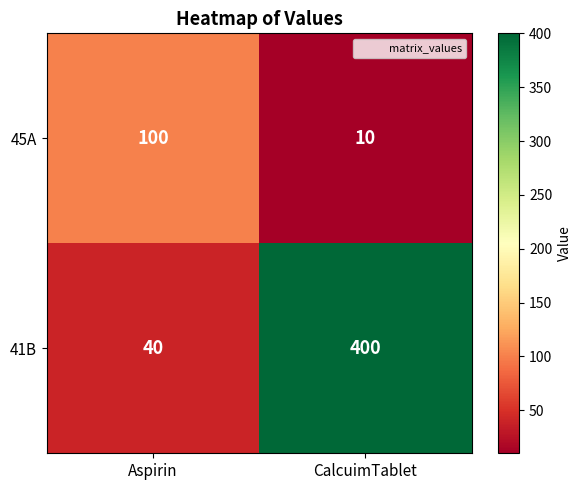

At Aspirin, list the series in order from smallest to largest.

41B, 45A